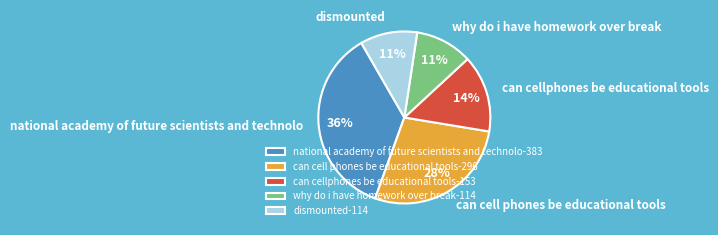

To the nearest percent, what percentage of the pie is dismounted?

11%